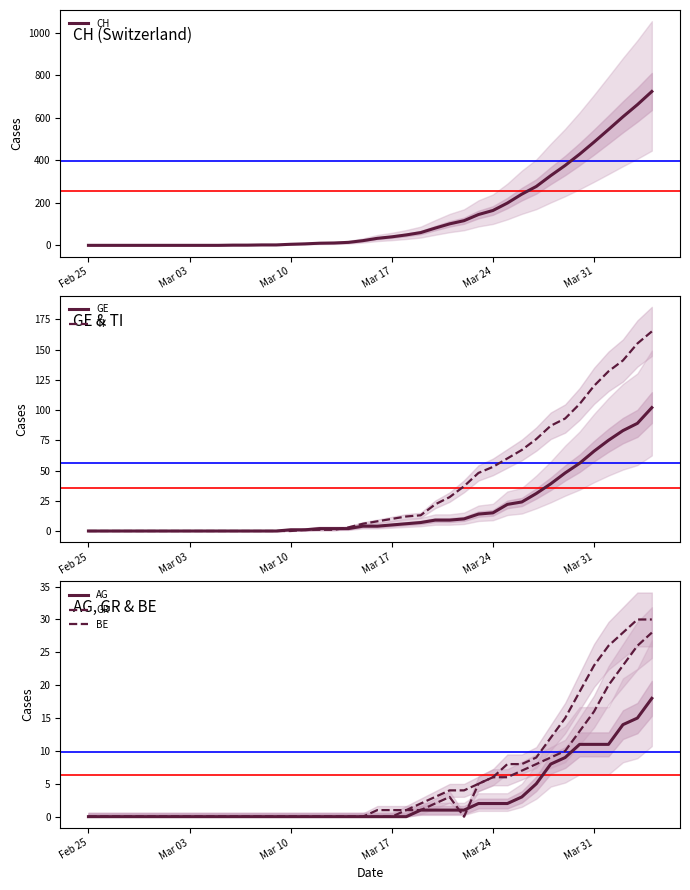

What is the greatest value displayed?

724